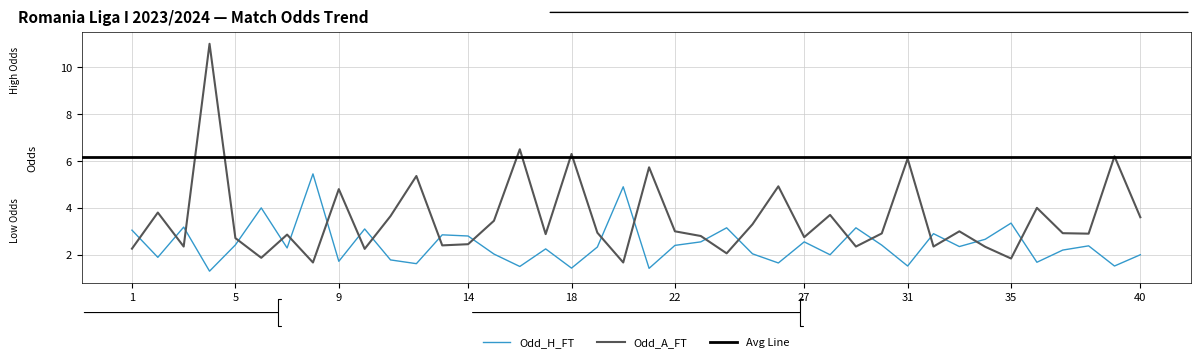

Where does the Odd_H_FT series first go above 2?

1